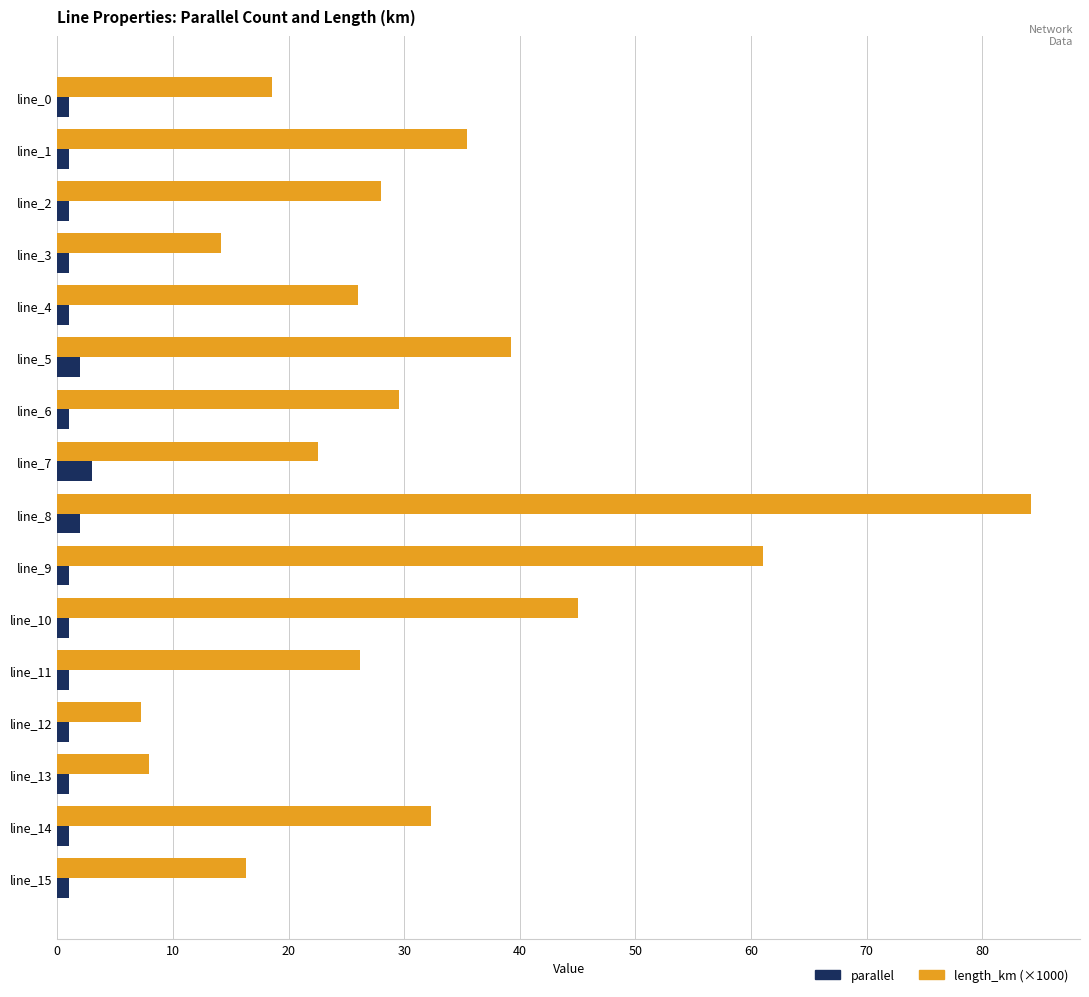

Which series has the largest range (max minus min)?

length_km (×1000)